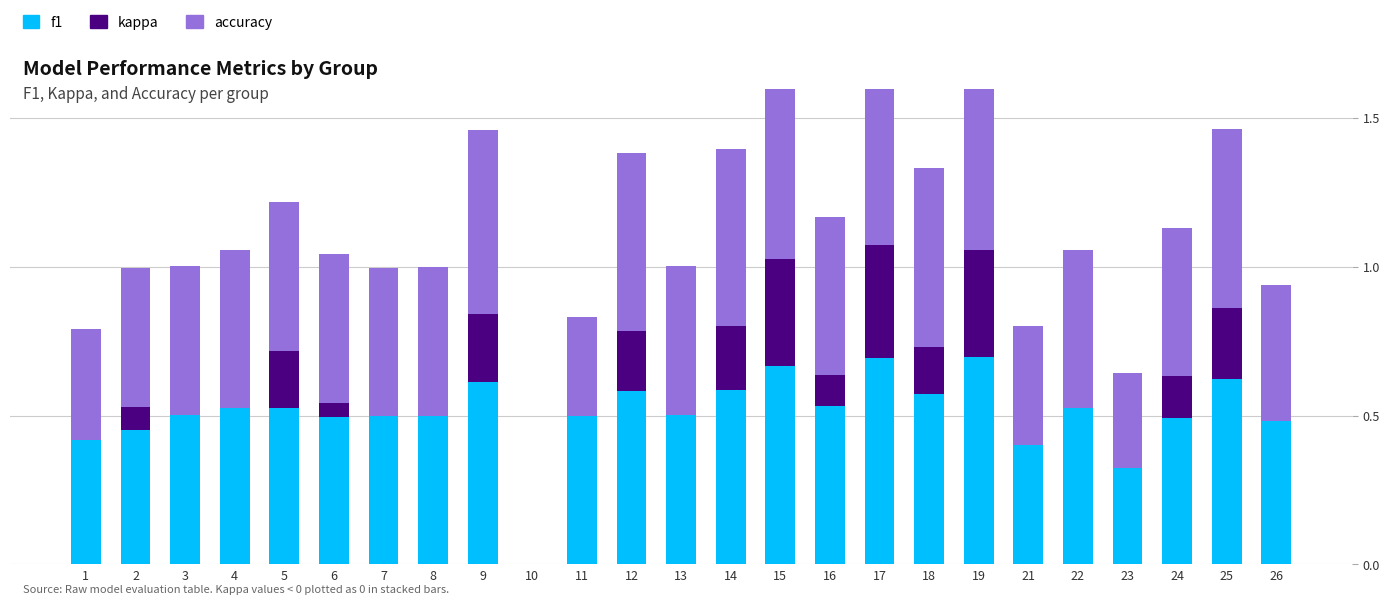

List the labels in order of accuracy value, smallest first.

10, 23, 11, 1, 21, 26, 2, 3, 5, 6, 7, 8, 13, 24, 4, 16, 22, 14, 12, 18, 25, 9, 15, 19, 17